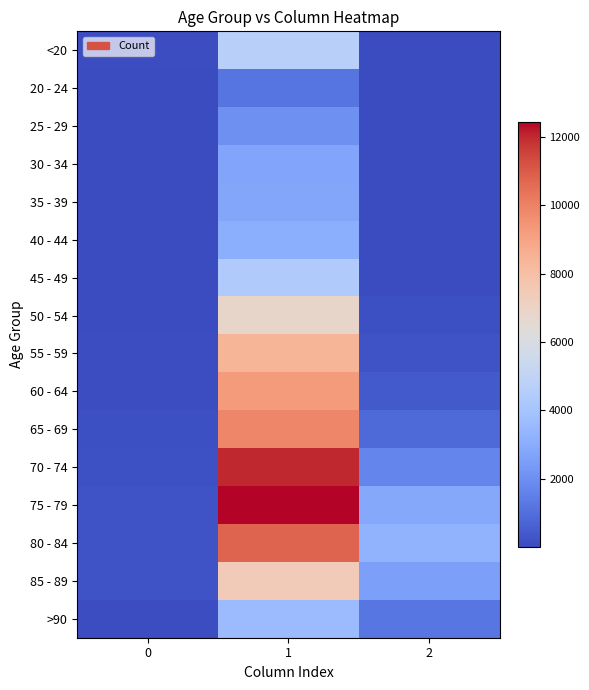

Rank the series at 1 from lowest to highest value.

20 - 24, 25 - 29, 30 - 34, 35 - 39, 40 - 44, >90, 45 - 49, <20, 50 - 54, 85 - 89, 55 - 59, 60 - 64, 65 - 69, 80 - 84, 70 - 74, 75 - 79